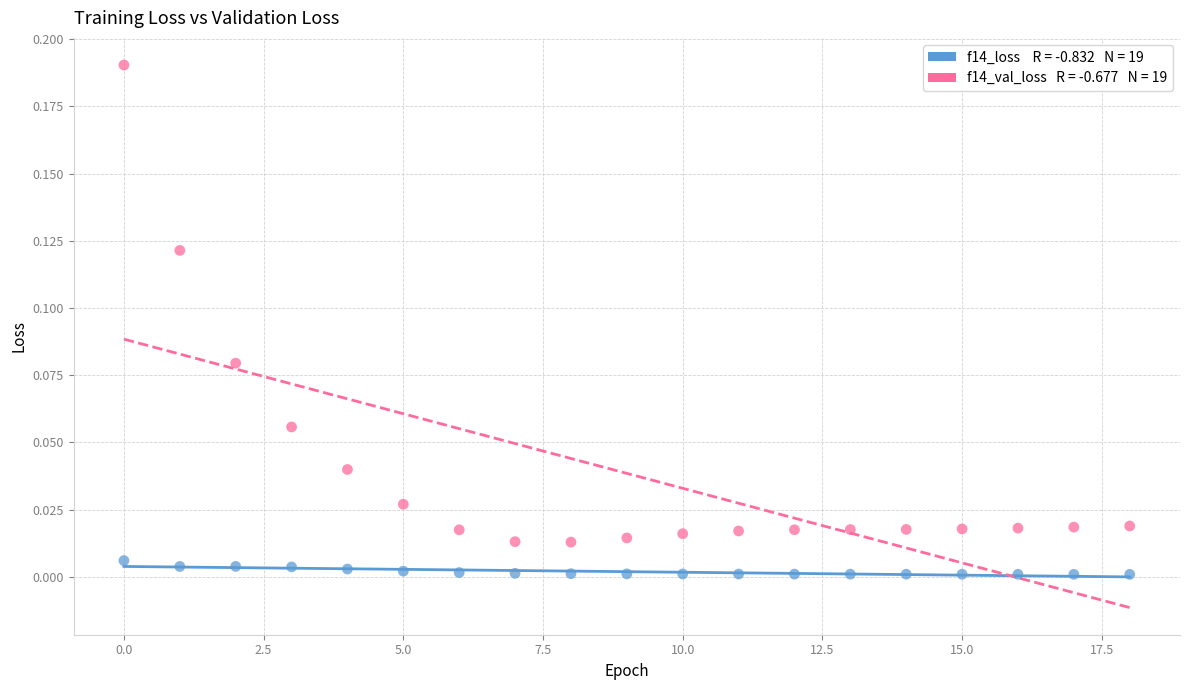

How many points are shown in the scatter plot?

38